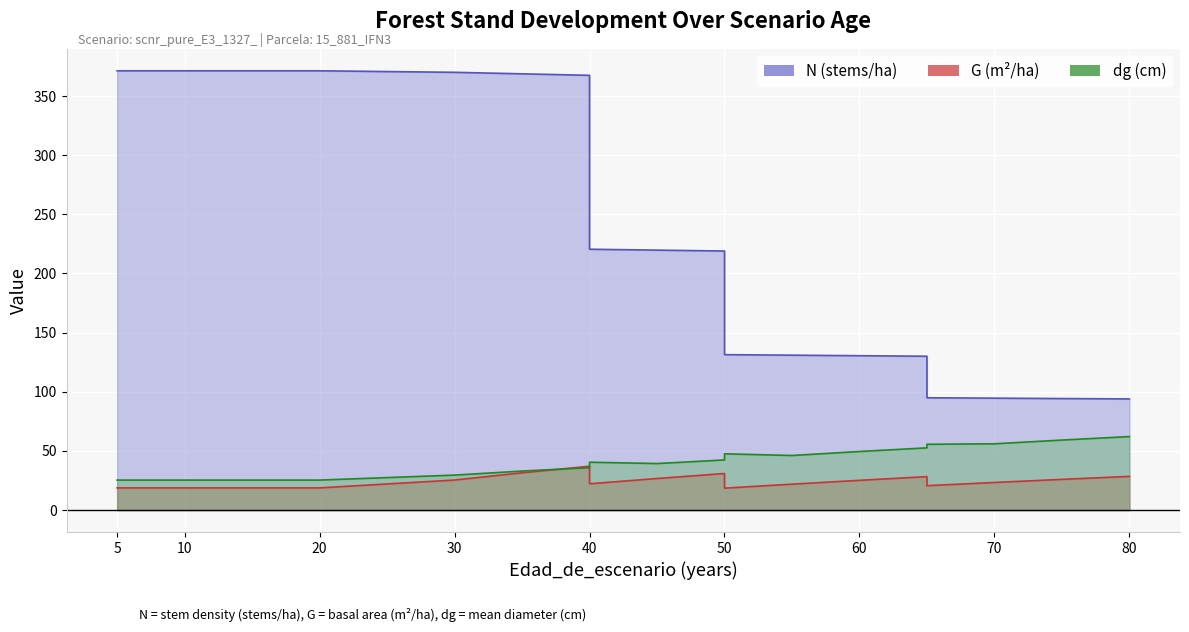

What is the sum of all dg values?

776.1